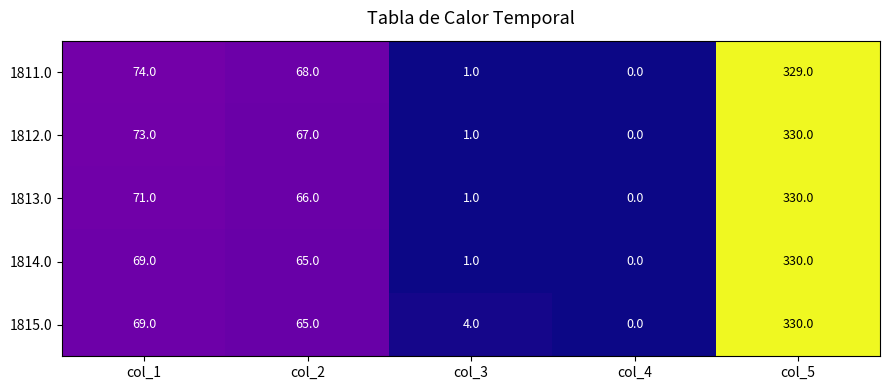

Is the value of 1812.0 at col_1 greater than the value of 1813.0 at col_2?

Yes